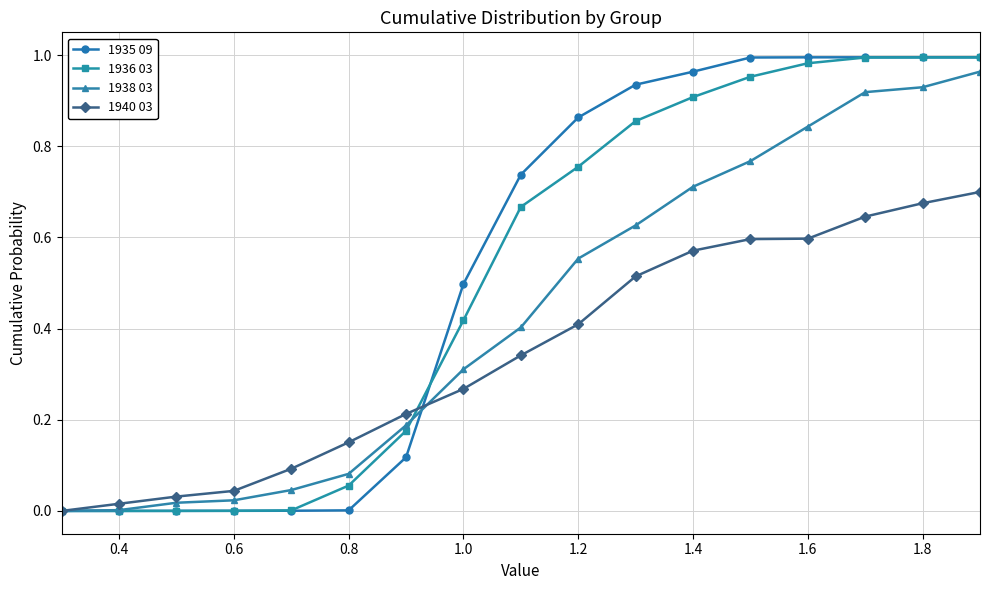

Which series has the widest spread of values?

1935 09